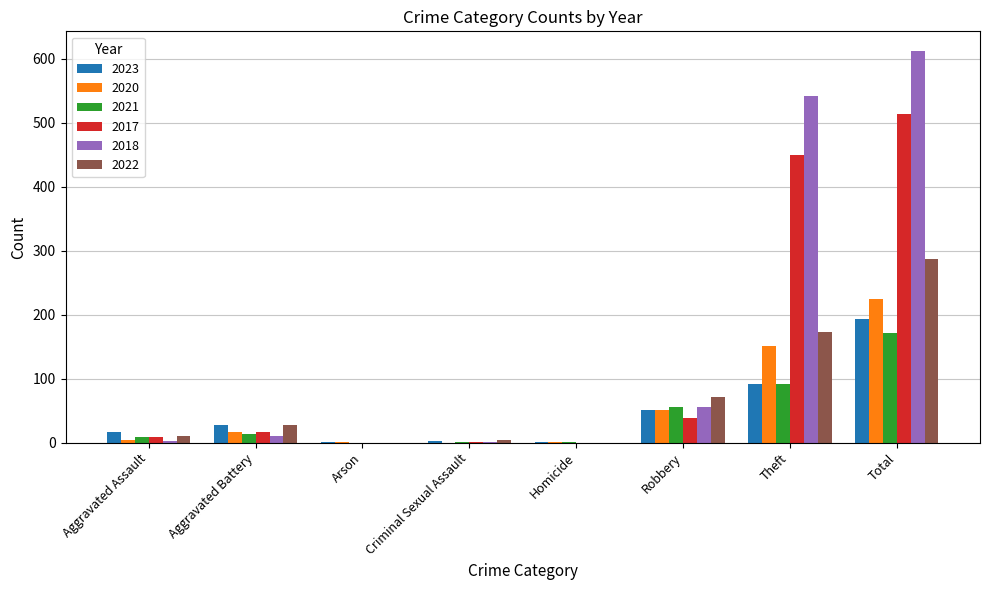

What is the sum of all 2023 values?

386